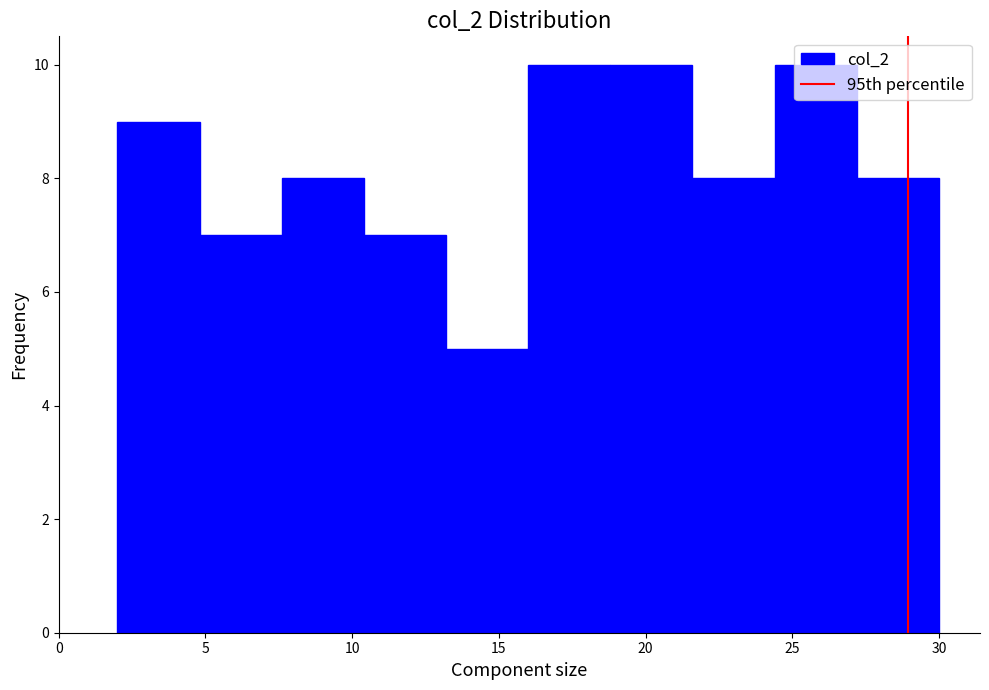

Reading left to right, list every bar in this chart as the range it spans on the x-axis followed by its height. Neither the bar edges nor the heights are printed on the chart, so give them approximately, as read against the axes.

2.0 to 4.8: 9
4.8 to 7.6: 7
7.6 to 10.4: 8
10.4 to 13.2: 7
13.2 to 16.0: 5
16.0 to 18.8: 10
18.8 to 21.6: 10
21.6 to 24.4: 8
24.4 to 27.2: 10
27.2 to 30.0: 8